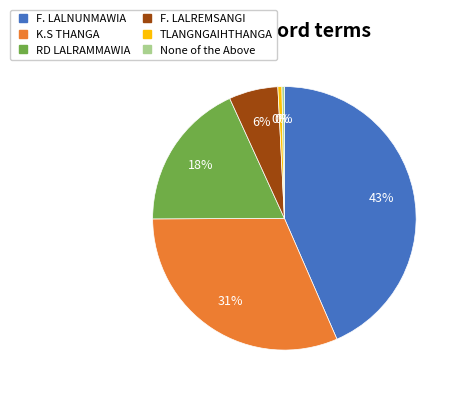

To the nearest percent, what percentage of the pie is F. LALREMSANGI?

6%